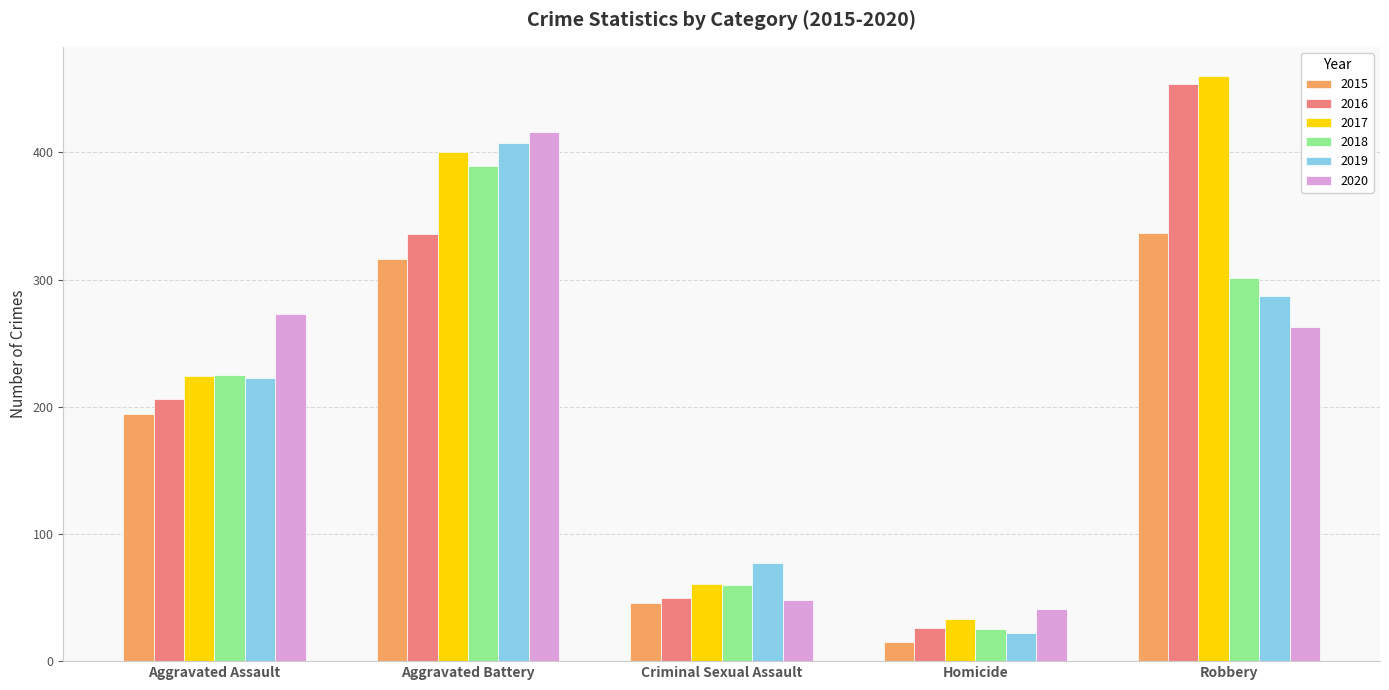

What is the smallest value displayed?

15